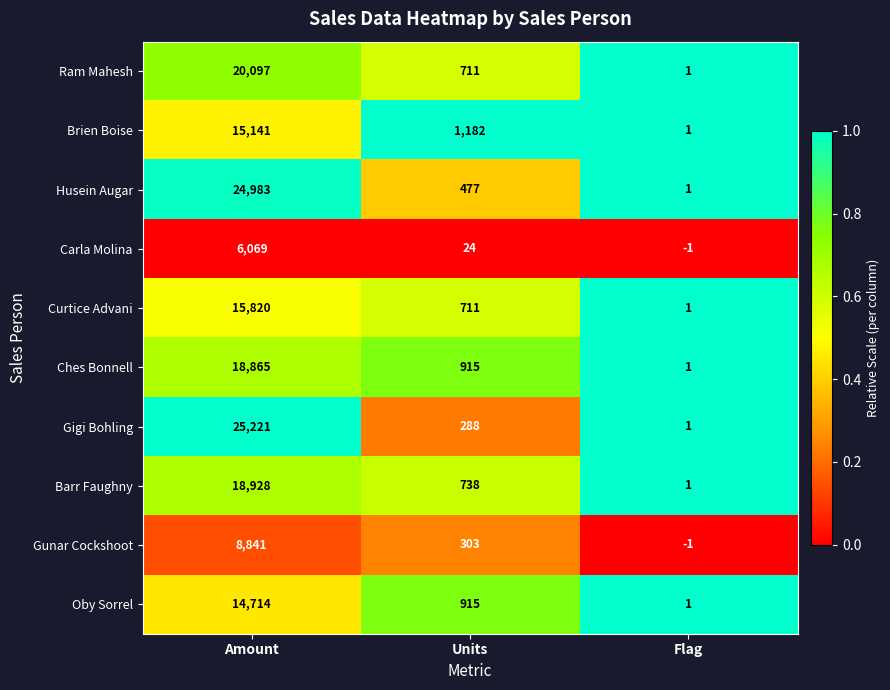

The Gigi Bohling series shows 0 at Flag. True or false?

False